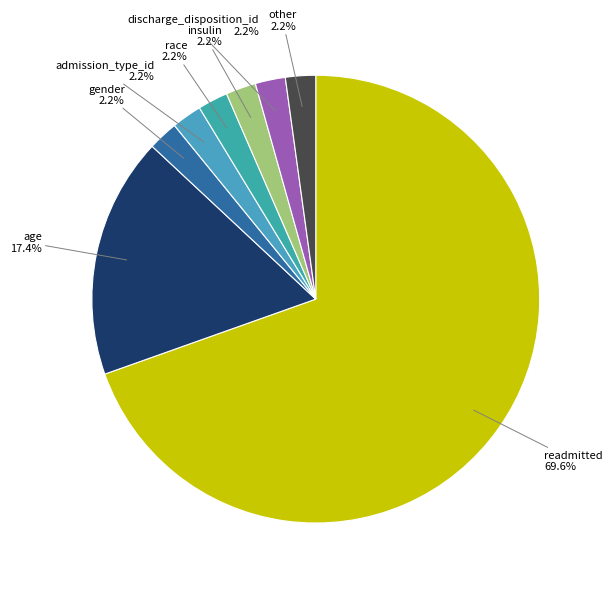

How many slices are in this pie chart?

8